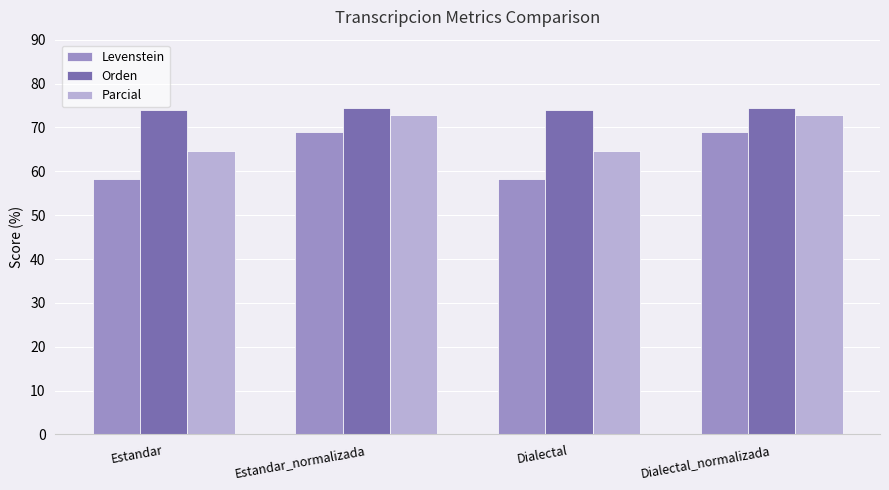

How many categories are shown in the chart?

4